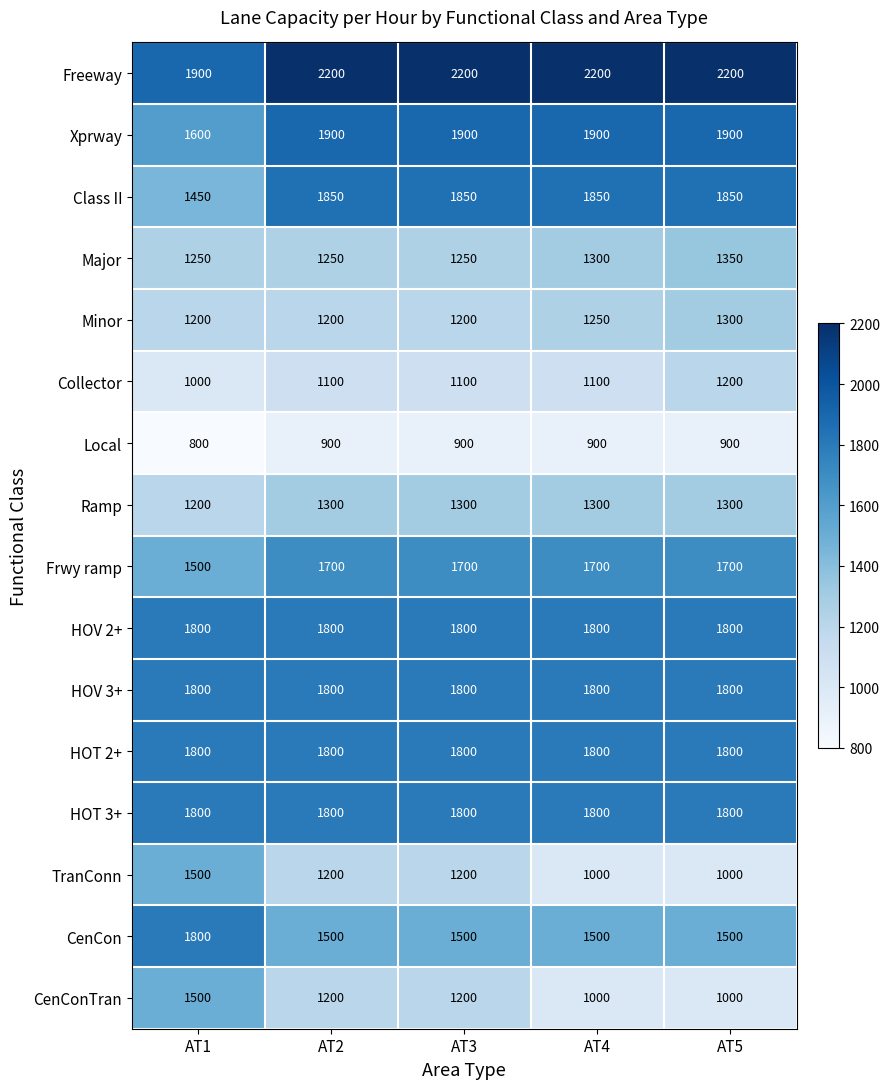

What is the sum of all Class II values?

8850